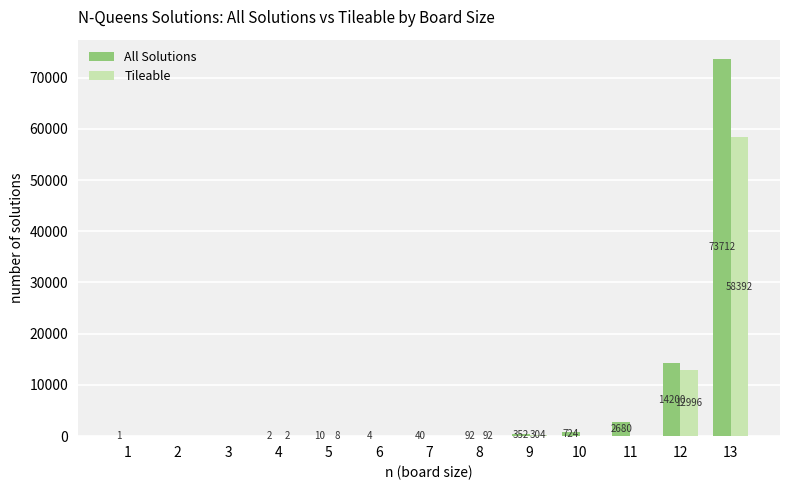

What are all the series names shown in the legend?

All Solutions, Tileable